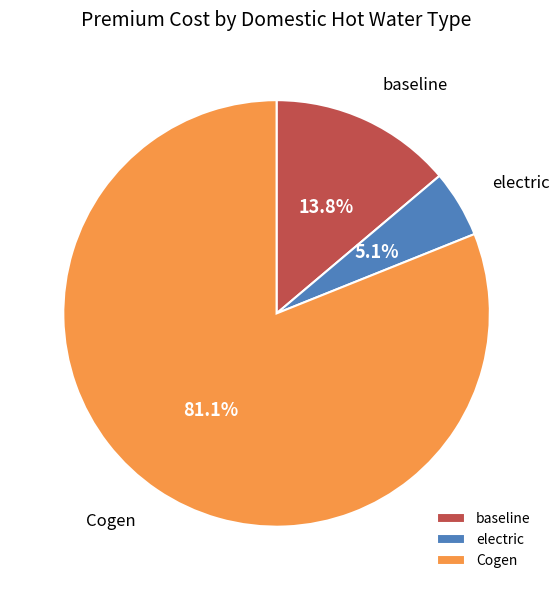

Approximately how many times larger is the value at baseline compared to electric?

2.7